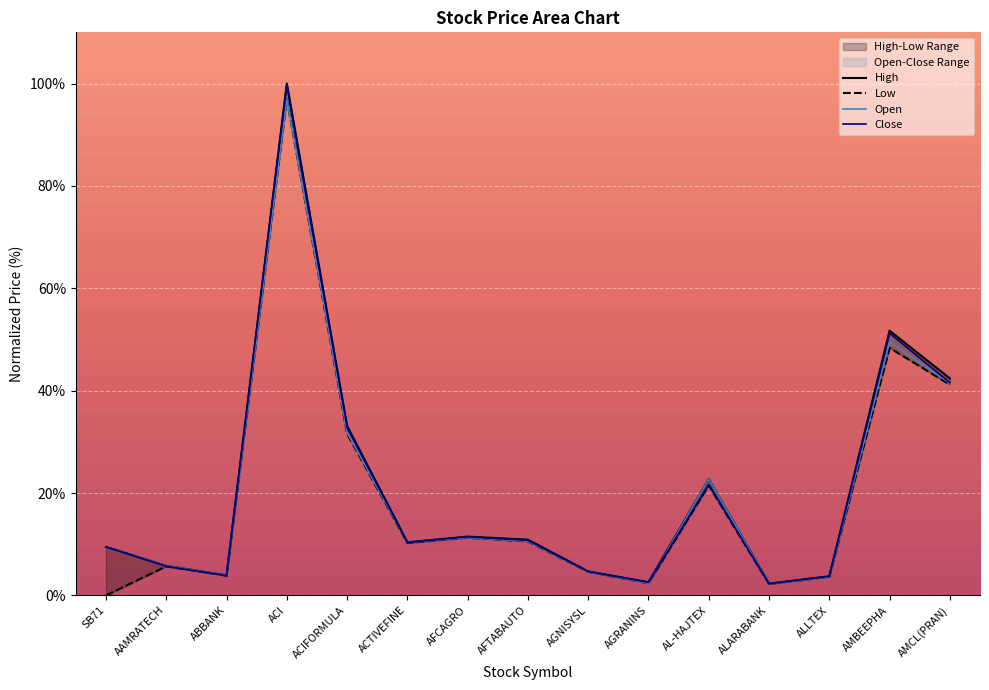

True or false: Low and High cross at least once.

False